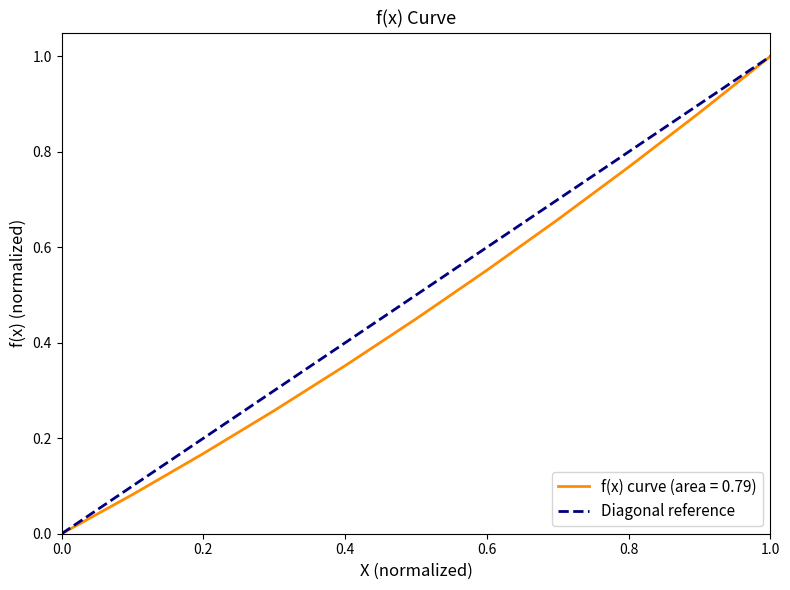

True or false: there are more than 0 points higher than both neighbors.

False